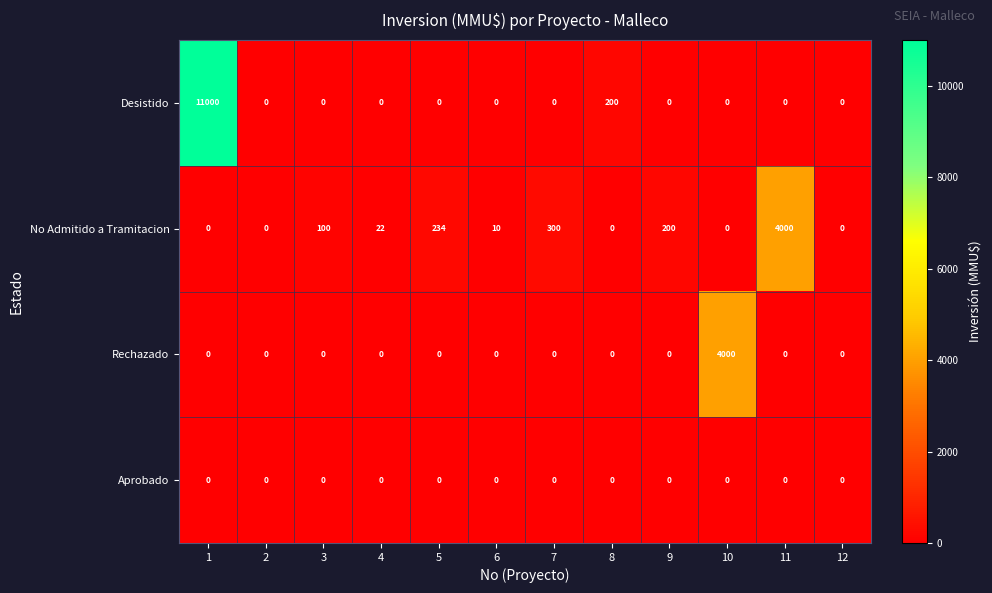

What is the total value across all series at 8?

200